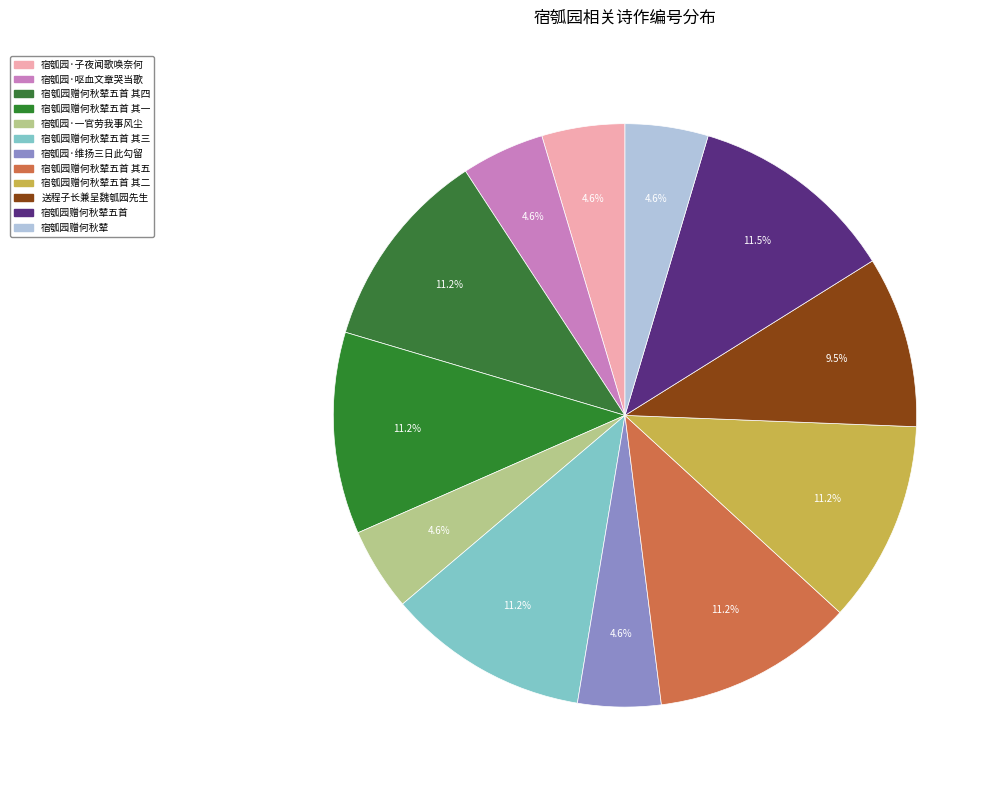

Count the number of slices in the pie.

12